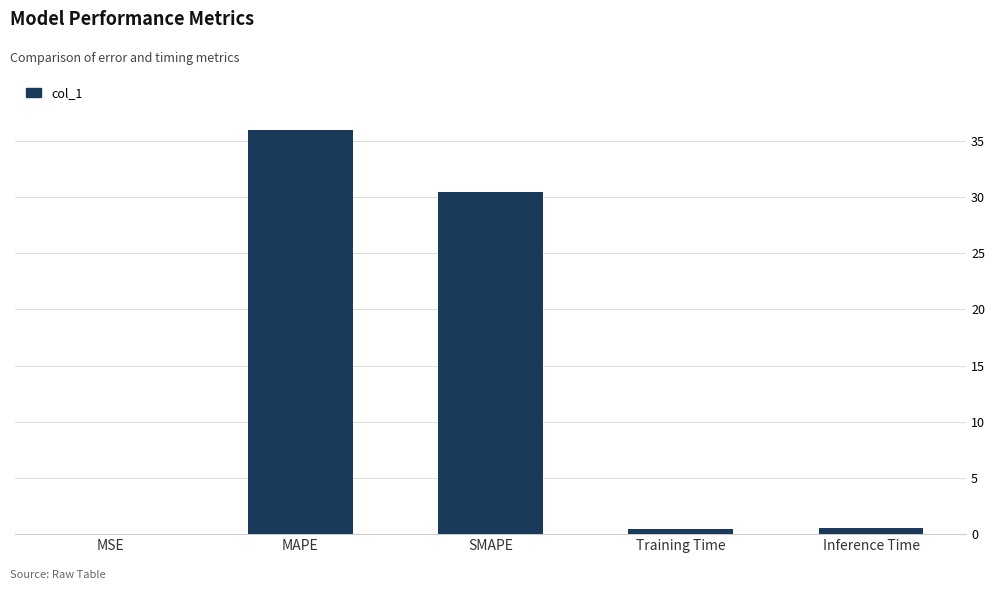

What is the sum of the values at MAPE and MSE?

36.0